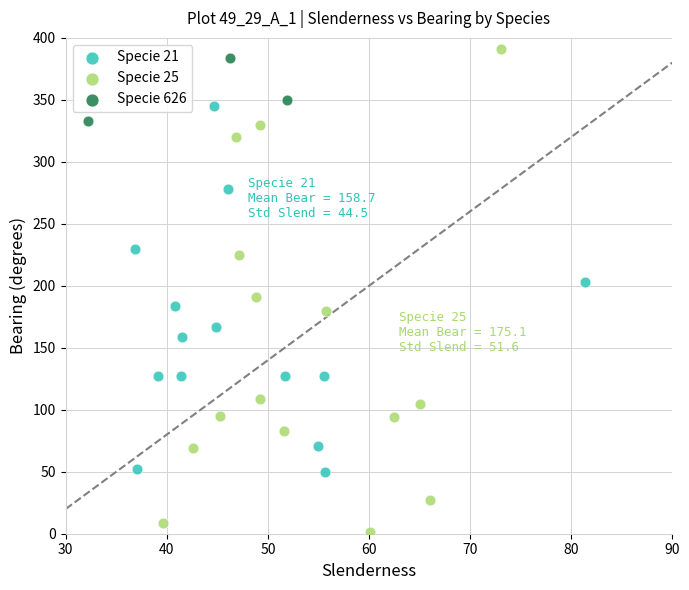

Which series contains the lowest Y value?

Specie 25